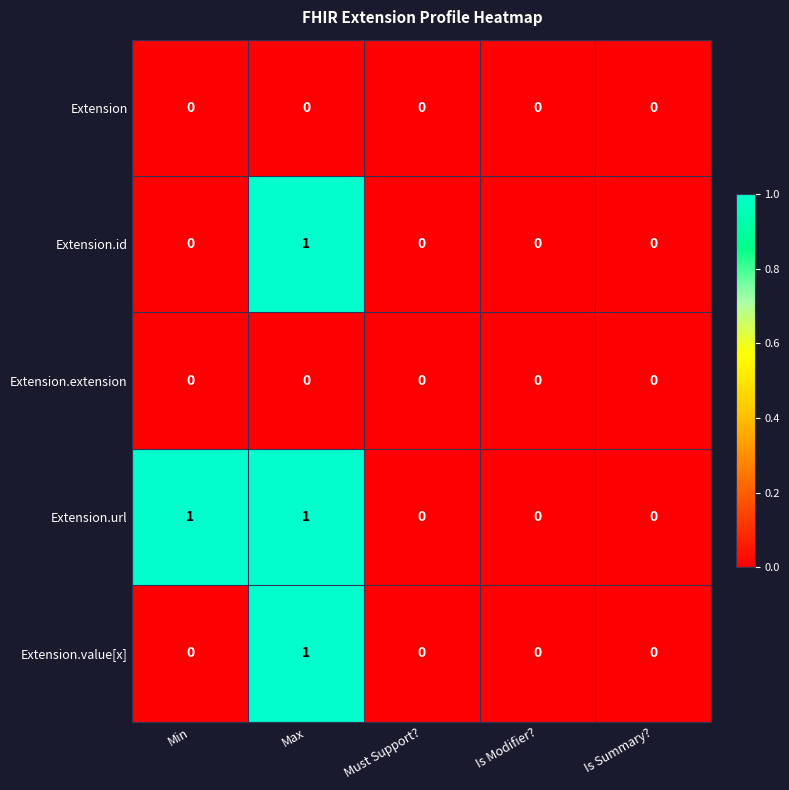

At which label does Extension.id reach its peak?

Max